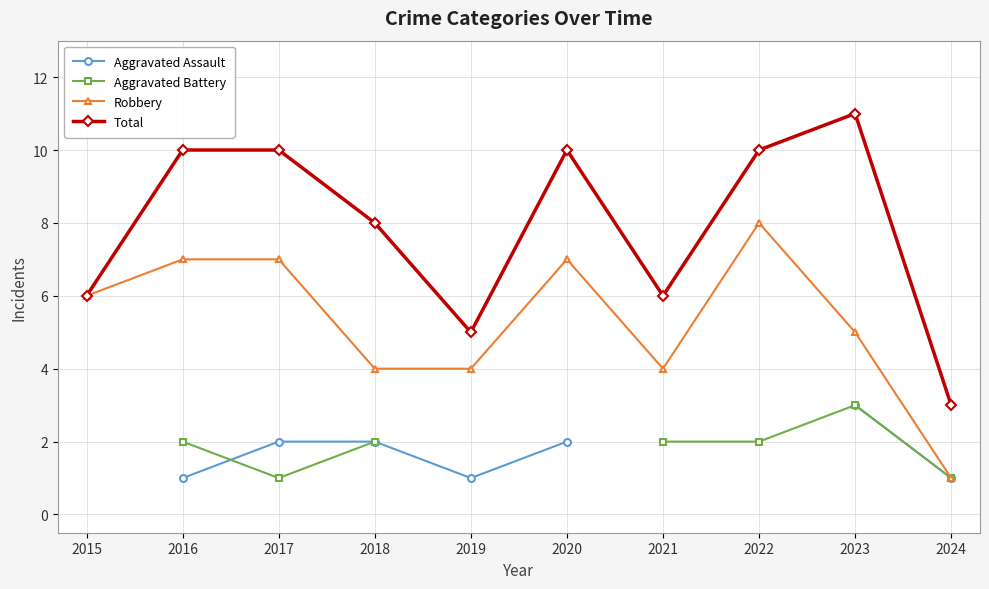

True or false: Robbery and Aggravated Battery intersect in this chart.

False